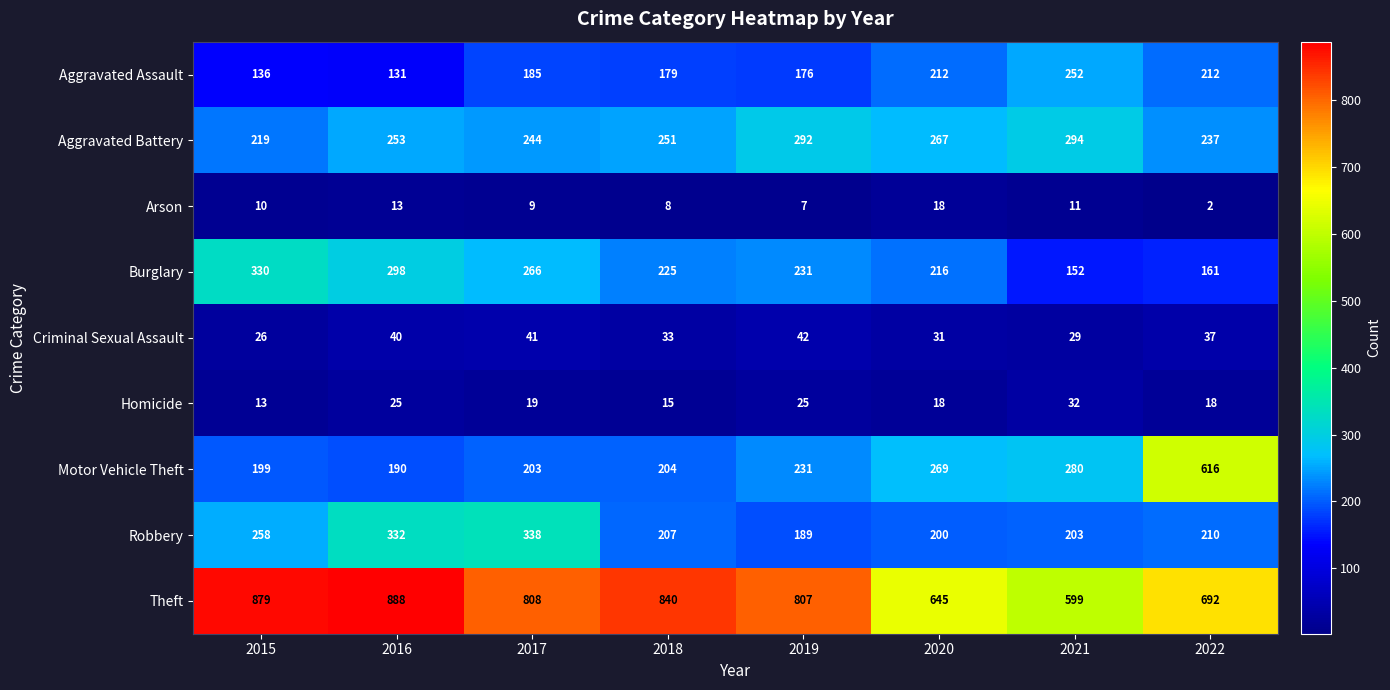

What is the sum of the Motor Vehicle Theft values at 2016 and 2018?

394